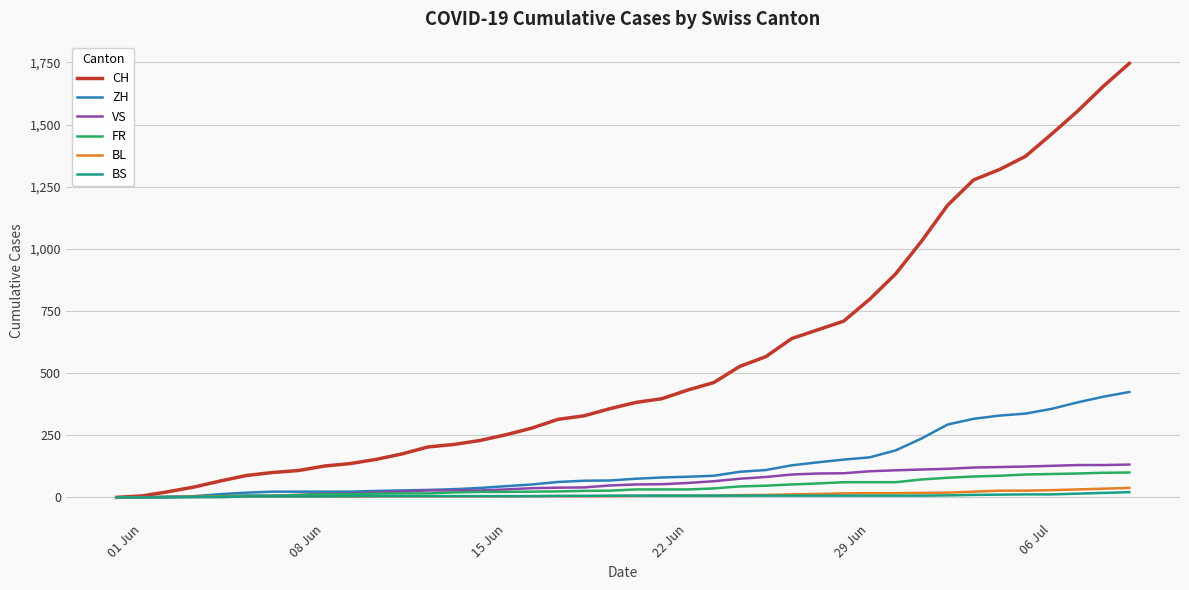

What is the maximum value shown in the chart?

1746